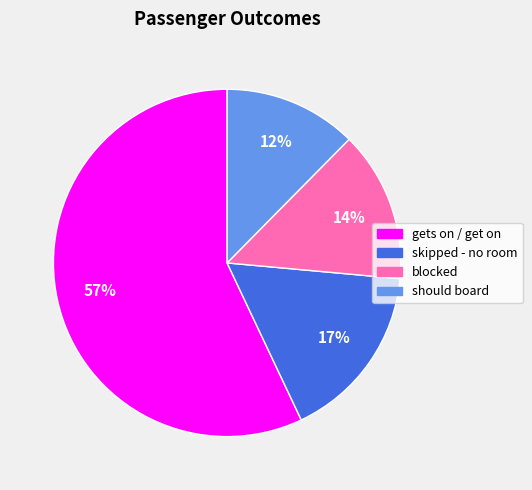

Rank the categories by value from highest to lowest.

gets on / get on, skipped - no room, blocked, should board